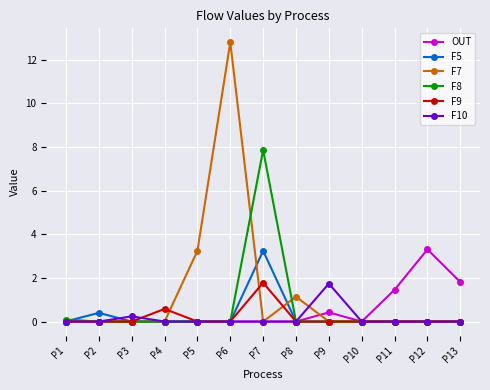

What is the difference between the second highest and minimum values in the F8 series?

0.1